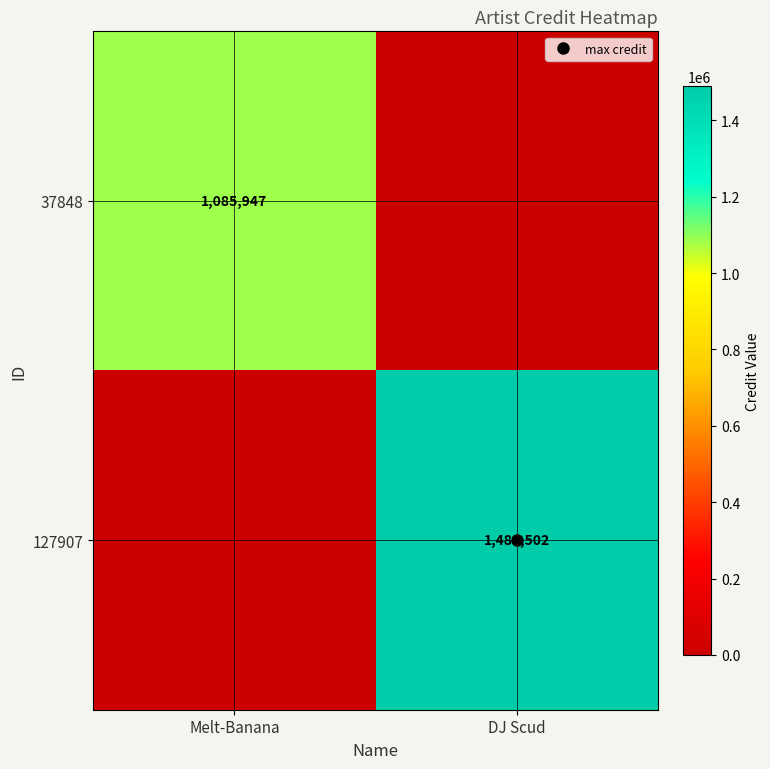

At how many categories does at least one series exceed 489878?

2